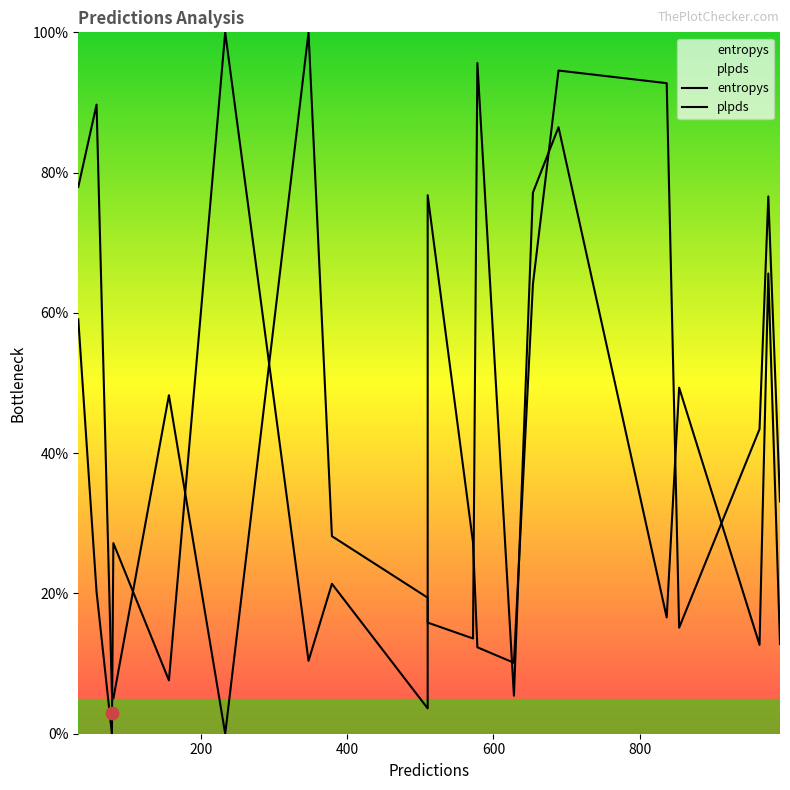

At how many categories does at least one series exceed 52?

10